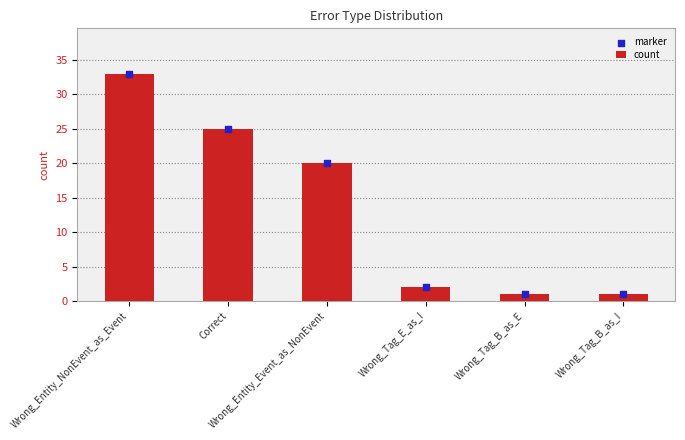

What are all the series names shown in the legend?

count, marker